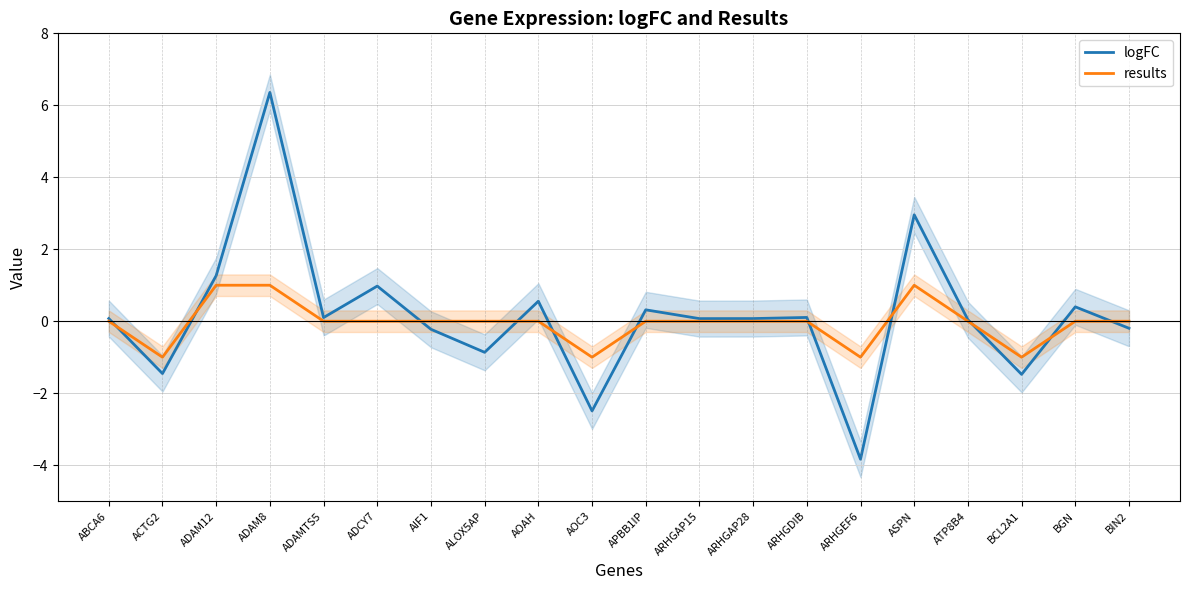

The results series shows -1.0 at AOC3. True or false?

True